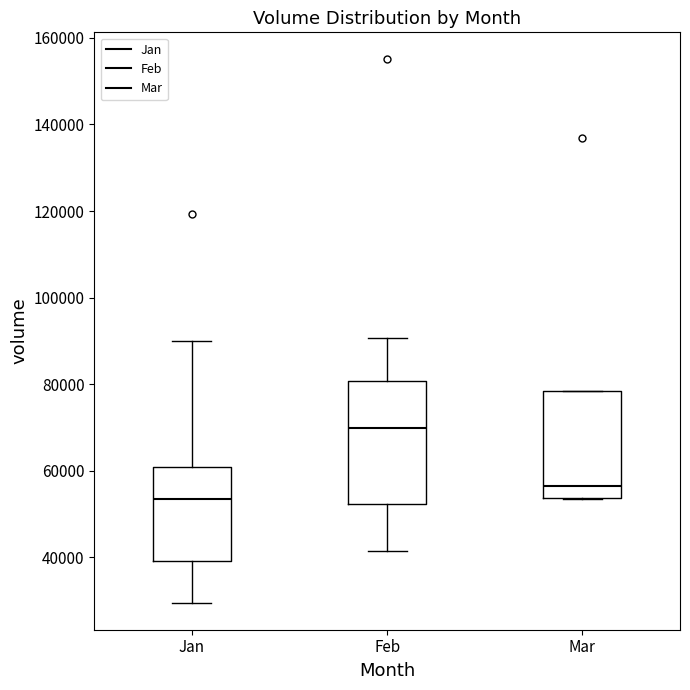

Reading left to right, transcribe this box plot: for each box, give where its median line is, the range the box spans, and where its two whiskers end, as read against the y-axis. The values are not printed on the chart, so give them approximately, as read against the axis.

Jan: median 54000, box 40000 to 60000, whiskers 30000 to 90000
Feb: median 70000, box 52000 to 80000, whiskers 42000 to 90000
Mar: median 56000, box 54000 to 78000, whiskers 54000 to 78000